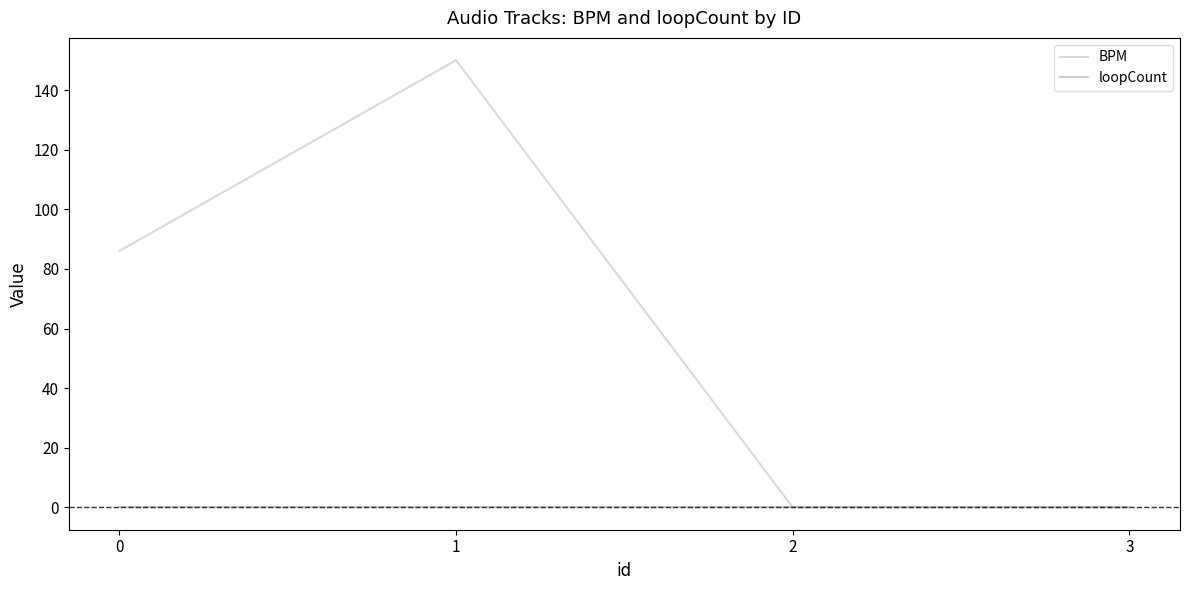

The value of BPM at 3 is 0. True or false?

True